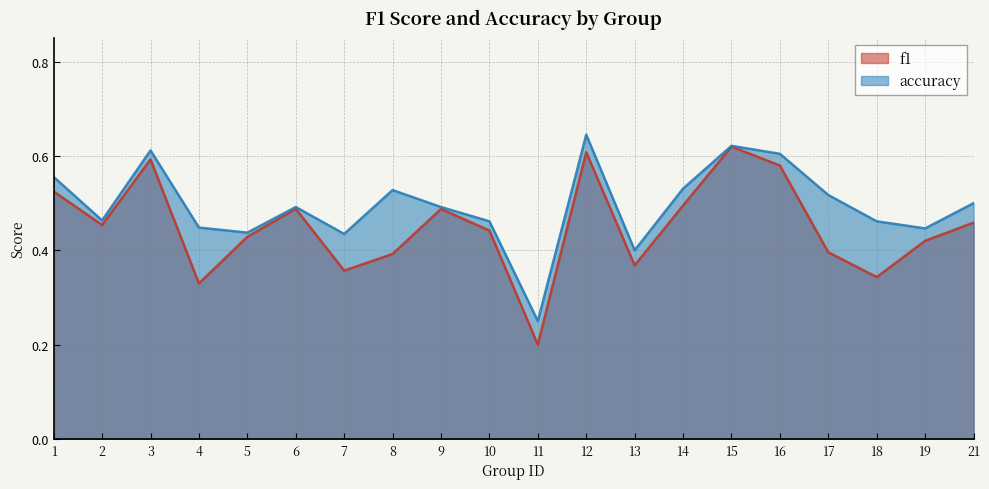

True or false: f1 and accuracy intersect in this chart.

False